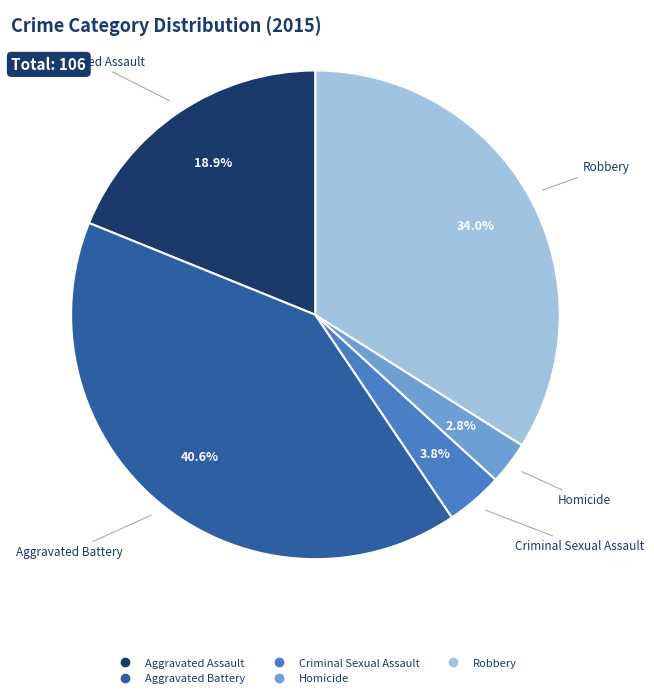

Is it true that Robbery is 41% of the pie?

False